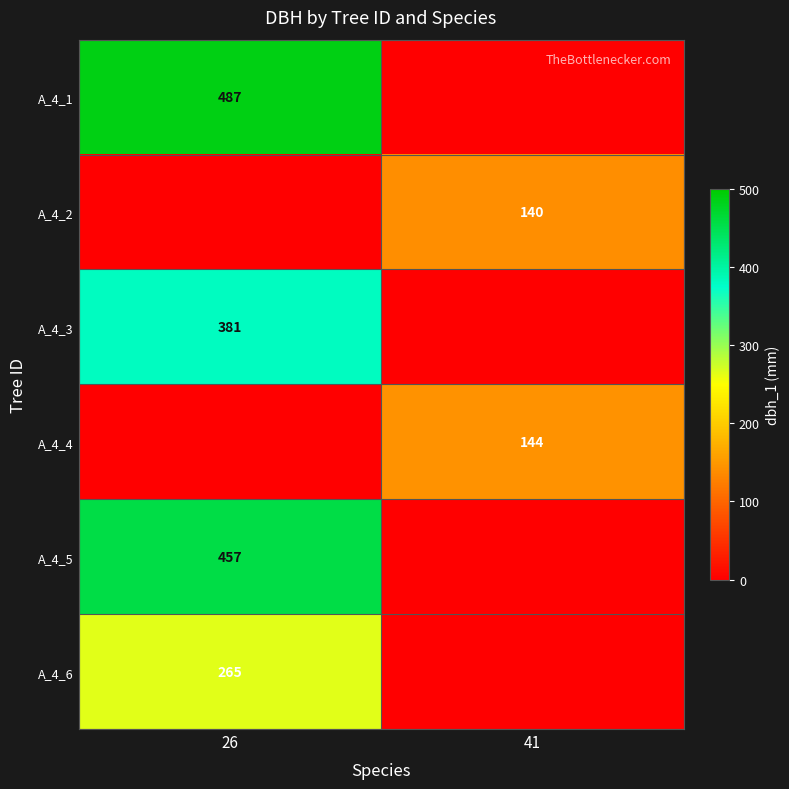

The value of A_4_1 at 26 is 875. True or false?

False